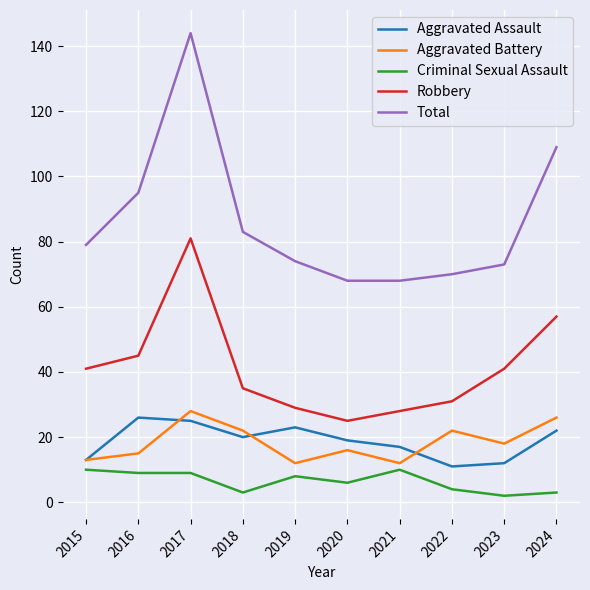

At which category is the sum across all series the highest?

2017